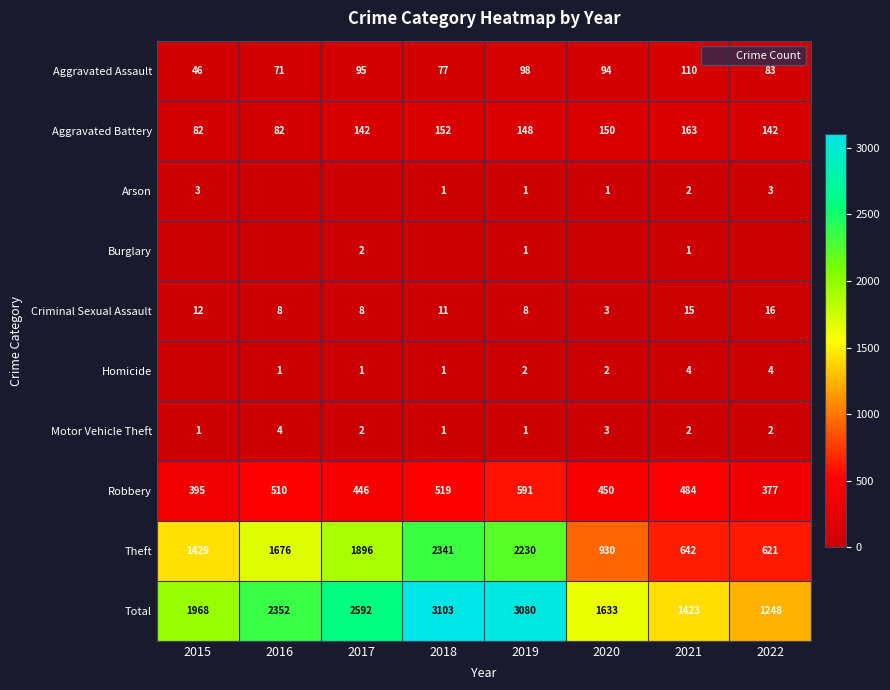

At which label is Motor Vehicle Theft closest to 2?

2017